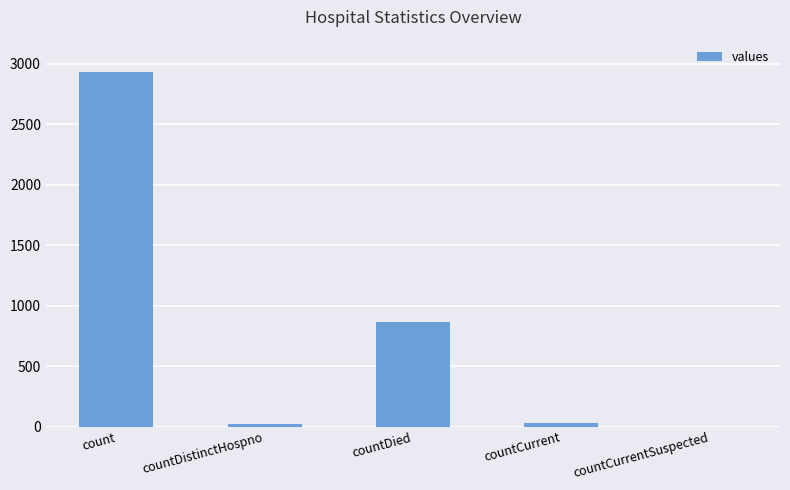

Reading right to left, list all the values displayed in this chart.

countCurrentSuspected=0	countCurrent=33	countDied=867	countDistinctHospno=18	count=2931